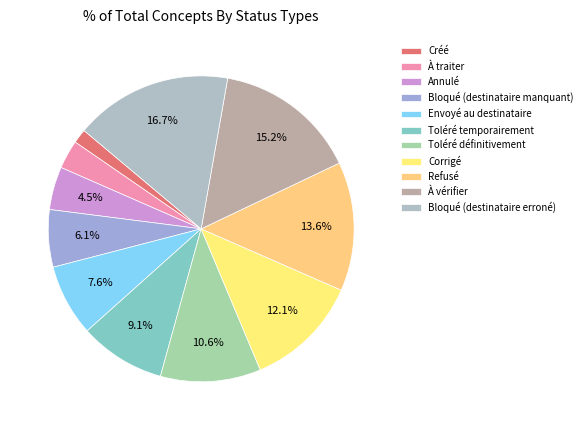

How much of the chart is everything except Bloqué (destinataire erroné)?

83.3%